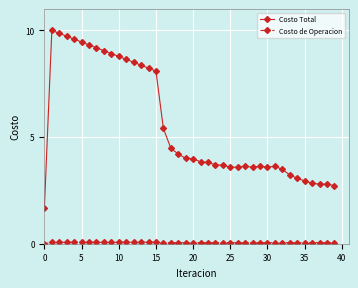

What is the average value of the Costo Total series?

5.6